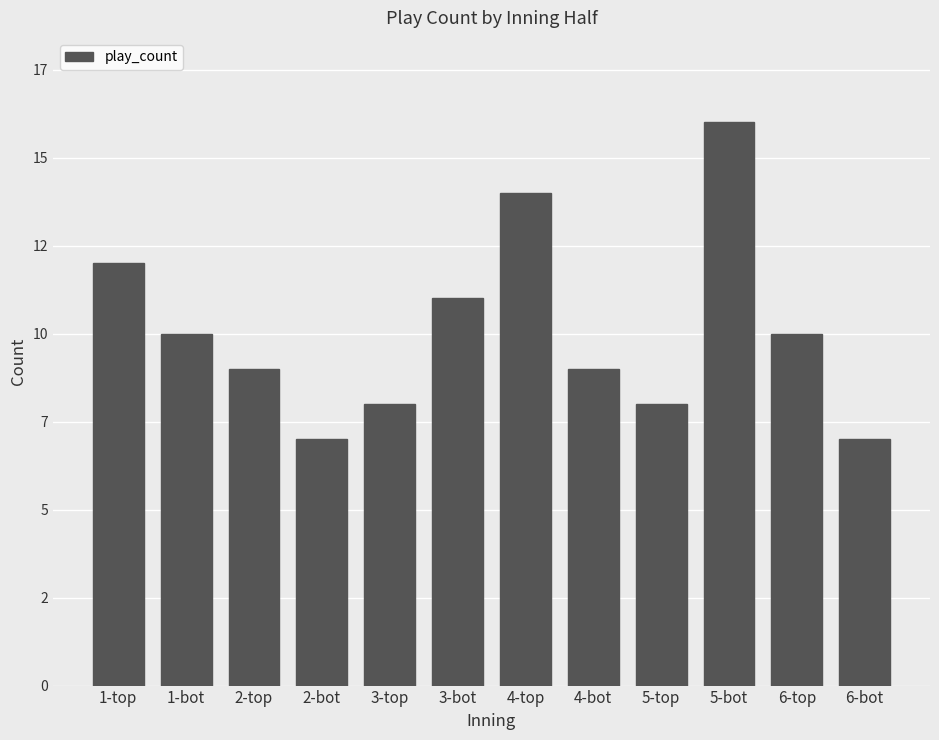

What is the label of the 7th bar from the right?

3-bot